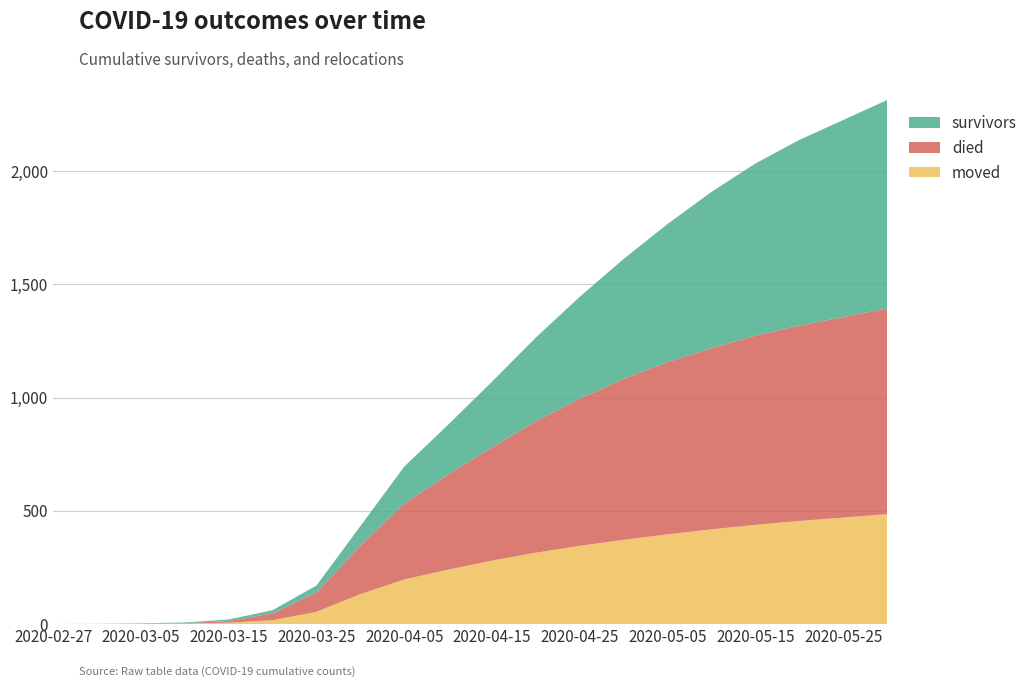

Reading left to right, list all the values displayed in this chart.

survivors: 2020-02-27=0	2020-03-01=0	2020-03-05=2	2020-03-10=3	2020-03-15=7	2020-03-20=14	2020-03-25=31	2020-03-31=86	2020-04-05=163	2020-04-10=220	2020-04-15=290	2020-04-20=370	2020-04-25=450	2020-04-30=530	2020-05-05=610	2020-05-10=690	2020-05-15=760	2020-05-20=820	2020-05-25=870	2020-05-31=920
died: 2020-02-27=0	2020-03-01=0	2020-03-05=0	2020-03-10=2	2020-03-15=7	2020-03-20=30	2020-03-25=85	2020-03-31=214	2020-04-05=335	2020-04-10=420	2020-04-15=500	2020-04-20=580	2020-04-25=650	2020-04-30=710	2020-05-05=760	2020-05-10=800	2020-05-15=835	2020-05-20=862	2020-05-25=885	2020-05-31=908
moved: 2020-02-27=0	2020-03-01=1	2020-03-05=1	2020-03-10=2	2020-03-15=6	2020-03-20=17	2020-03-25=54	2020-03-31=132	2020-04-05=197	2020-04-10=240	2020-04-15=280	2020-04-20=315	2020-04-25=345	2020-04-30=372	2020-05-05=396	2020-05-10=418	2020-05-15=438	2020-05-20=455	2020-05-25=470	2020-05-31=485